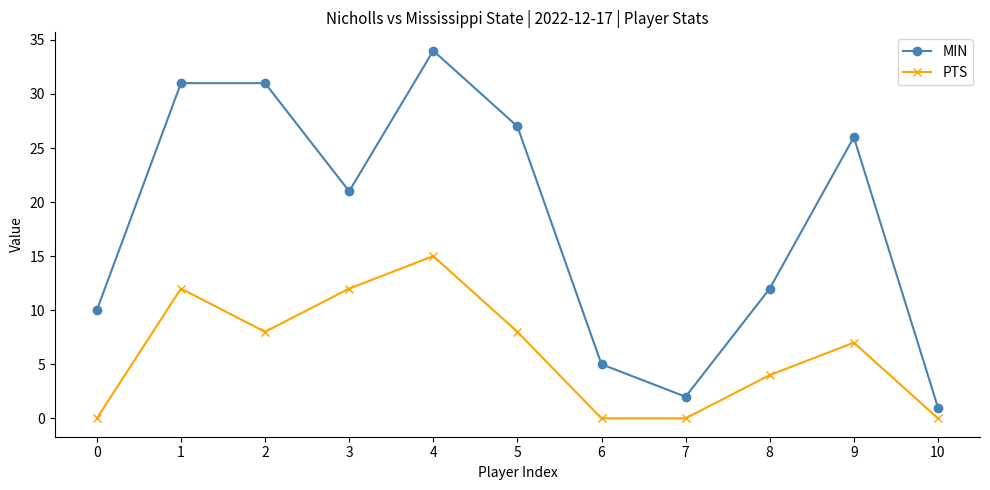

True or false: PTS has a value of 18 at 1.

False